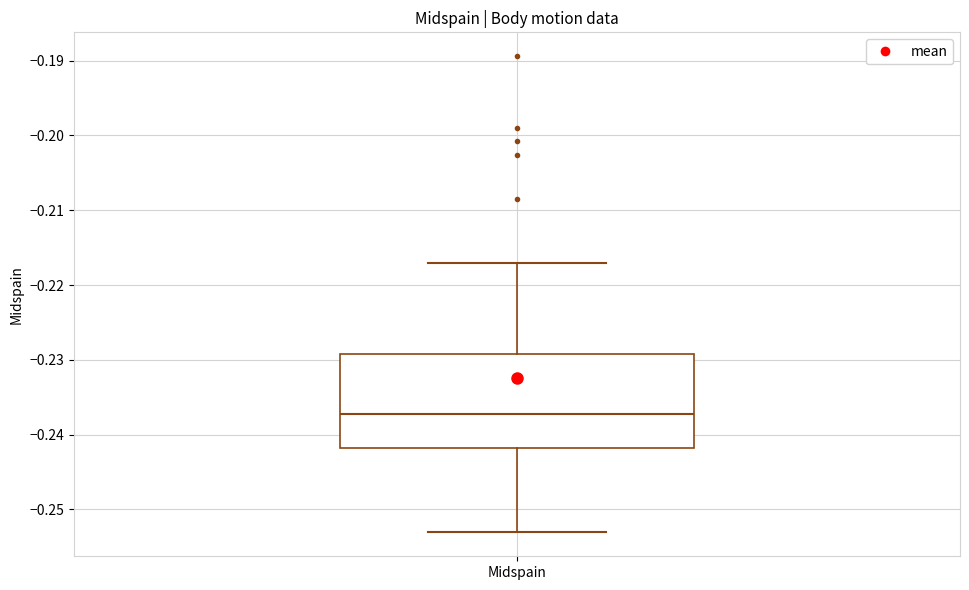

Where is the lower edge of the box for Midspain on the y-axis? The values are not printed on the chart, so give them approximately, as read against the axis.

-0.242